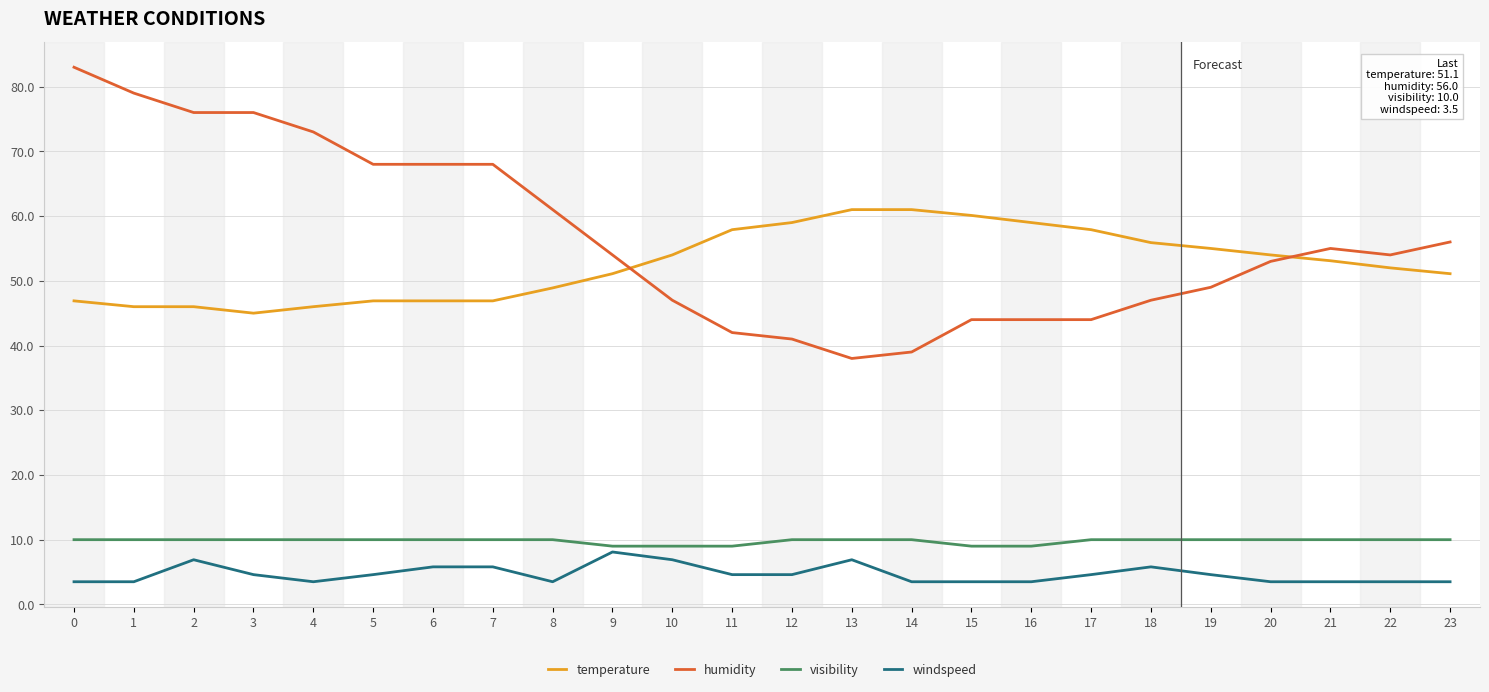

What is the average value of the temperature series?

52.6